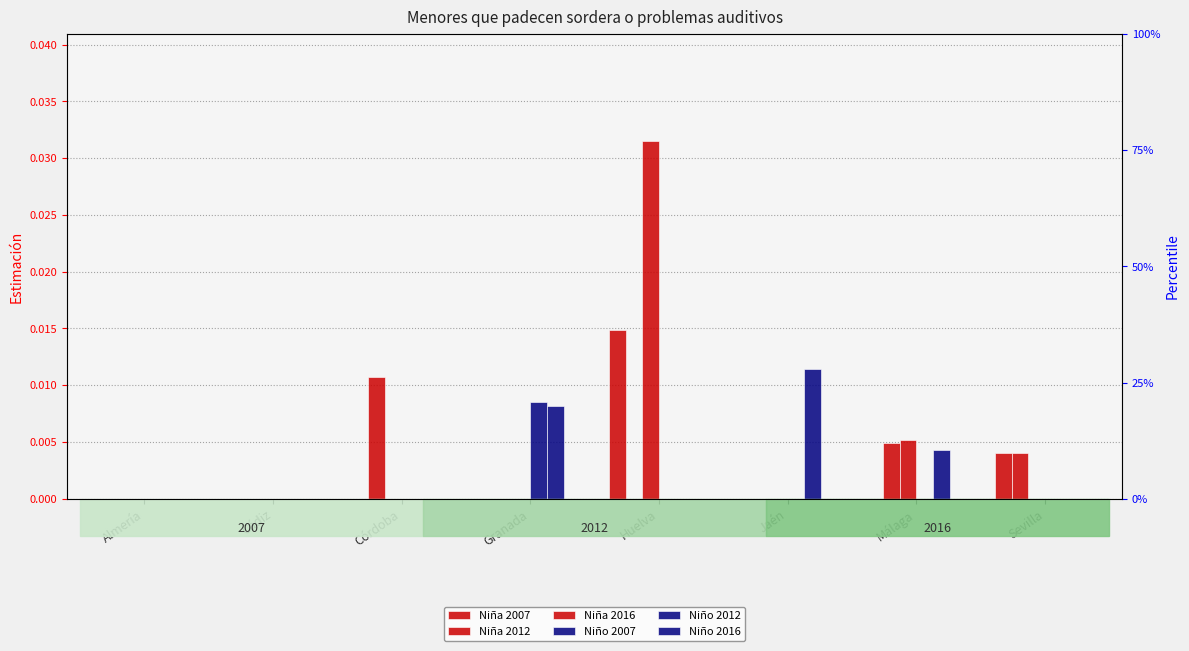

The Niña 2007 series shows -0.0 at Cádiz. True or false?

False